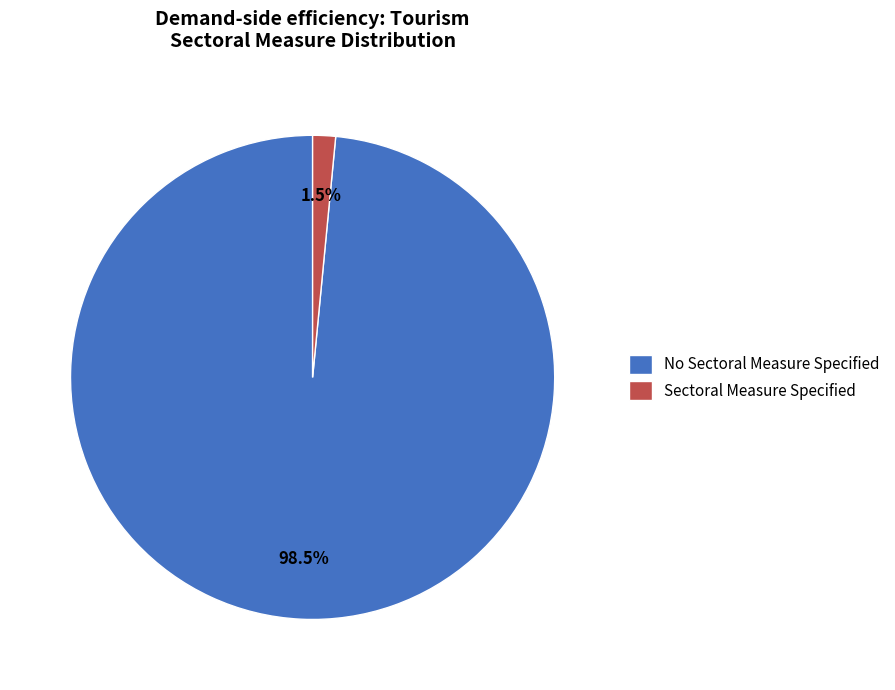

How much of the chart is everything except Sectoral Measure Specified?

98.5%